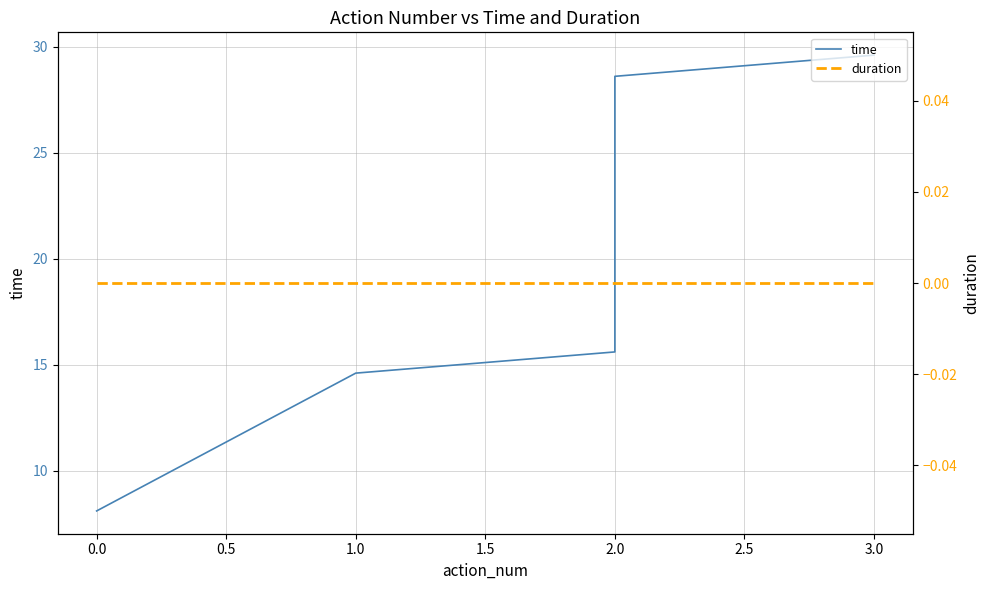

What is the label of the 6th point from the left?

2.0